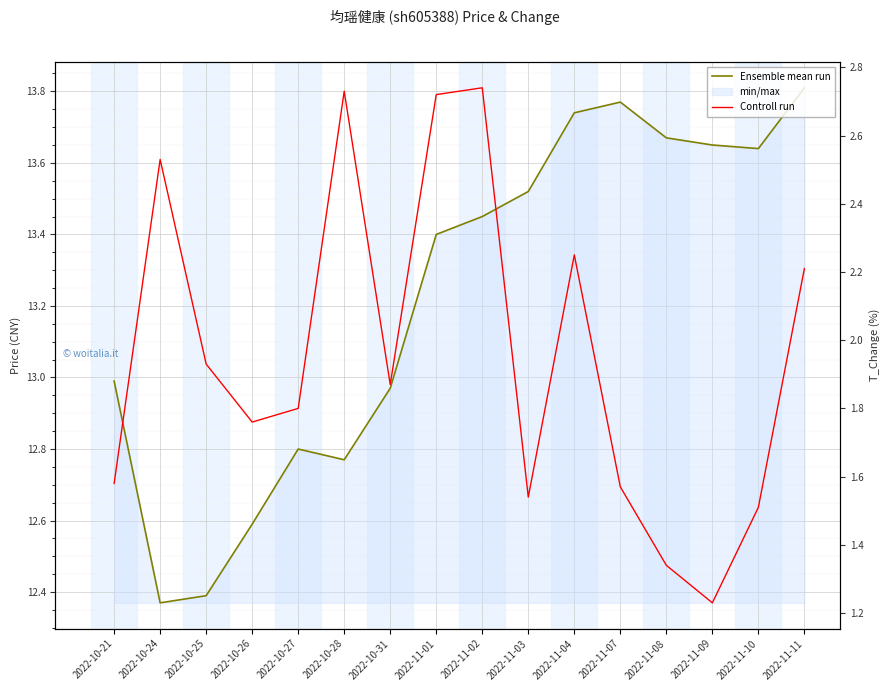

True or false: price and t_change cross at least once.

False